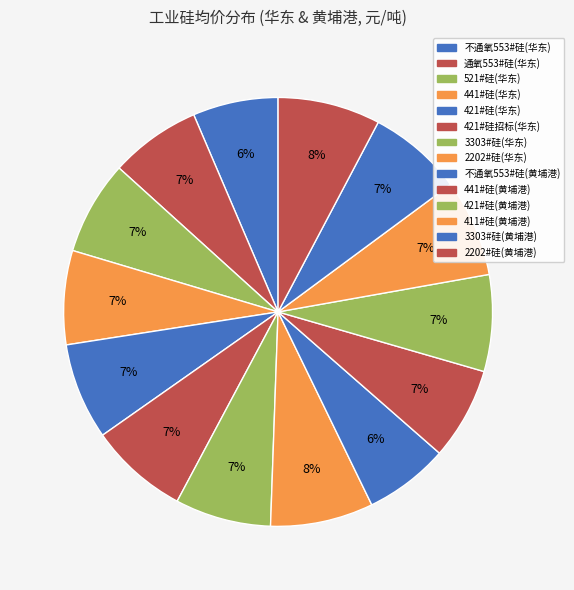

Rank the categories by value from lowest to highest.

不通氧553#硅(黄埔港), 不通氧553#硅(华东), 通氧553#硅(华东), 441#硅(黄埔港), 521#硅(华东), 441#硅(华东), 3303#硅(黄埔港), 3303#硅(华东), 421#硅(华东), 421#硅(黄埔港), 411#硅(黄埔港), 421#硅招标(华东), 2202#硅(黄埔港), 2202#硅(华东)